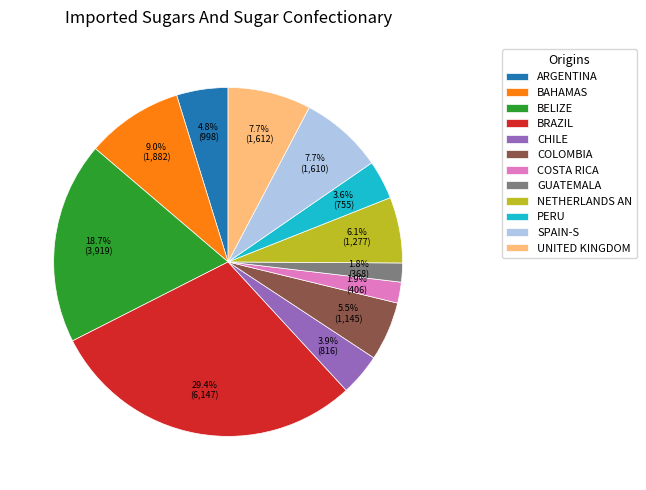

To the nearest percent, what is the average slice percentage?

8%